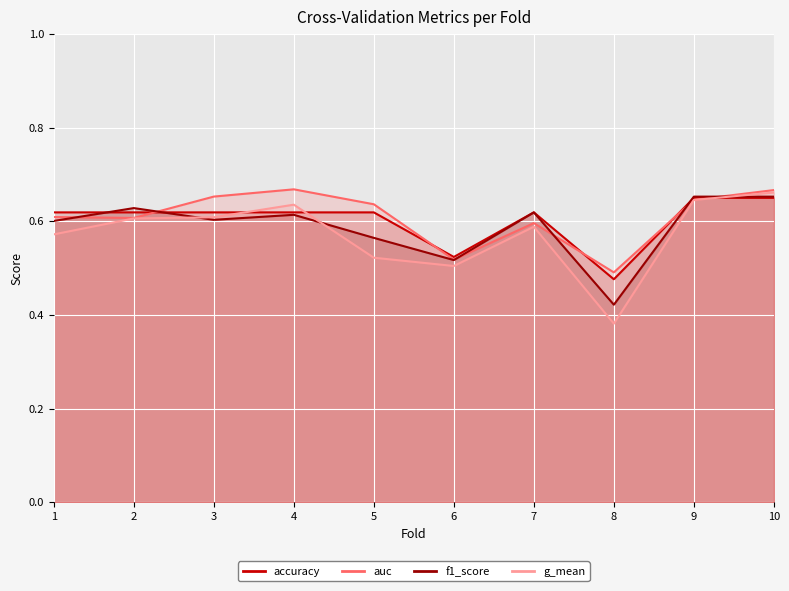

Which has a higher value, 8 or 7?

7